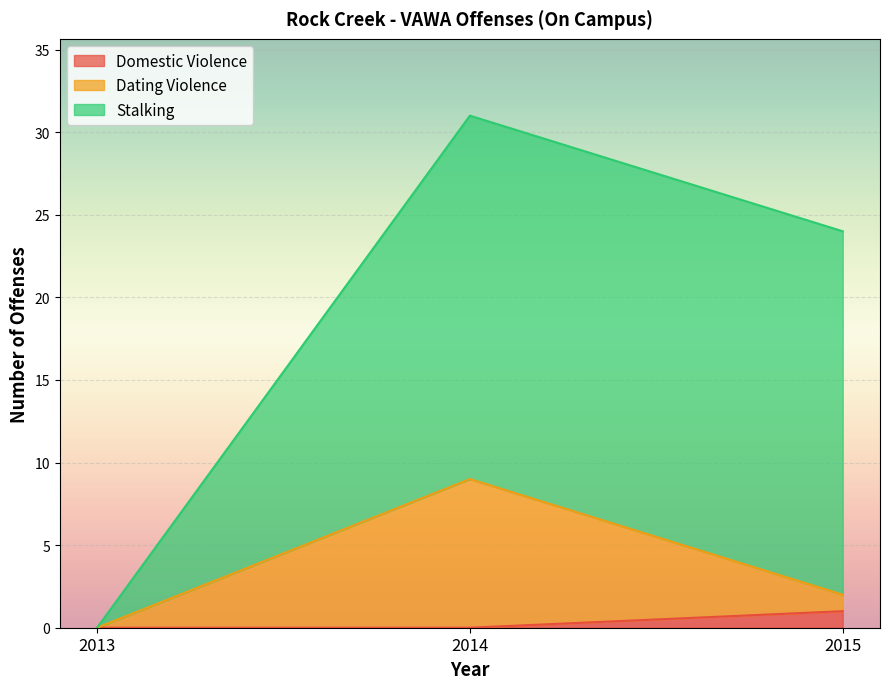

Which category has the highest value in the Domestic Violence series?

2015